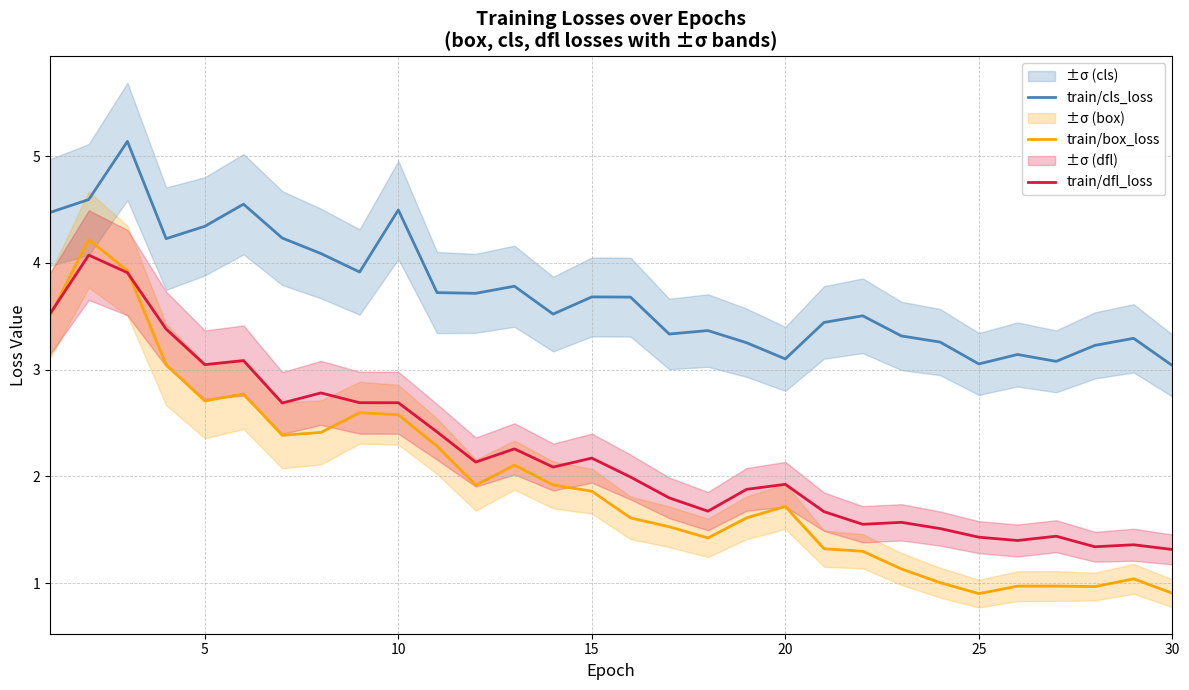

Reading right to left, what are all the values shown in this chart?

train/cls_loss: 3.0	3.3	3.2	3.1	3.1	3.1	3.3	3.3	3.5	3.4	3.1	3.3	3.4	3.3	3.7	3.7	3.5	3.8	3.7	3.7	4.5	3.9	4.1	4.2	4.6	4.3	4.2	5.1	4.6	4.5
train/box_loss: 0.9	1.0	1.0	1.0	1.0	0.9	1.0	1.1	1.3	1.3	1.7	1.6	1.4	1.5	1.6	1.9	1.9	2.1	1.9	2.3	2.6	2.6	2.4	2.4	2.8	2.7	3.0	3.9	4.2	3.5
train/dfl_loss: 1.3	1.4	1.3	1.4	1.4	1.4	1.5	1.6	1.6	1.7	1.9	1.9	1.7	1.8	2.0	2.2	2.1	2.3	2.1	2.4	2.7	2.7	2.8	2.7	3.1	3.0	3.4	3.9	4.1	3.5